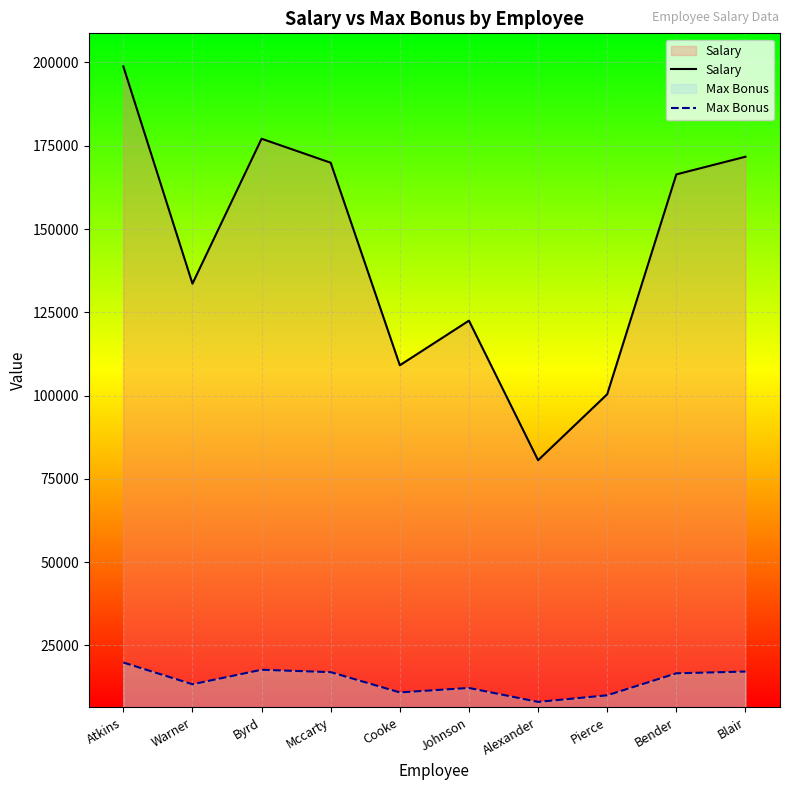

How many values in the Max Bonus series exceed 16640?

4